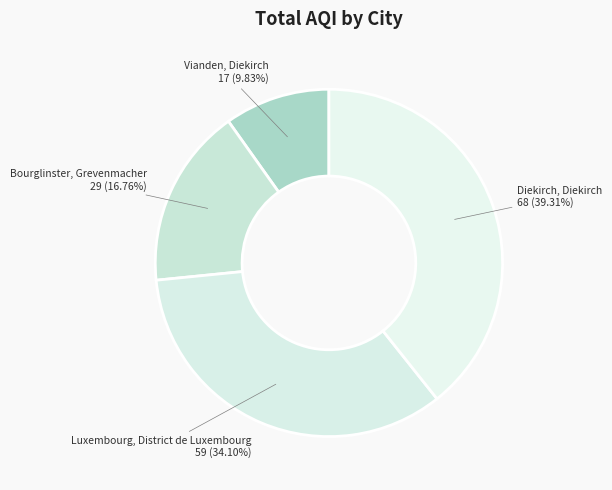

Rank the categories by value from highest to lowest.

Diekirch, Diekirch, Luxembourg, District de Luxembourg, Bourglinster, Grevenmacher, Vianden, Diekirch